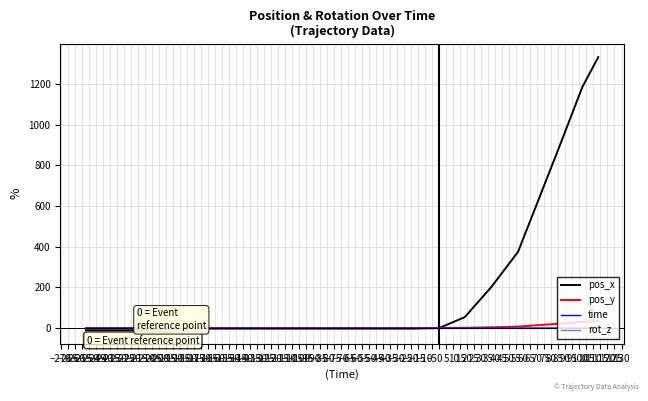

What is the average value of the pos_y series?

6.9